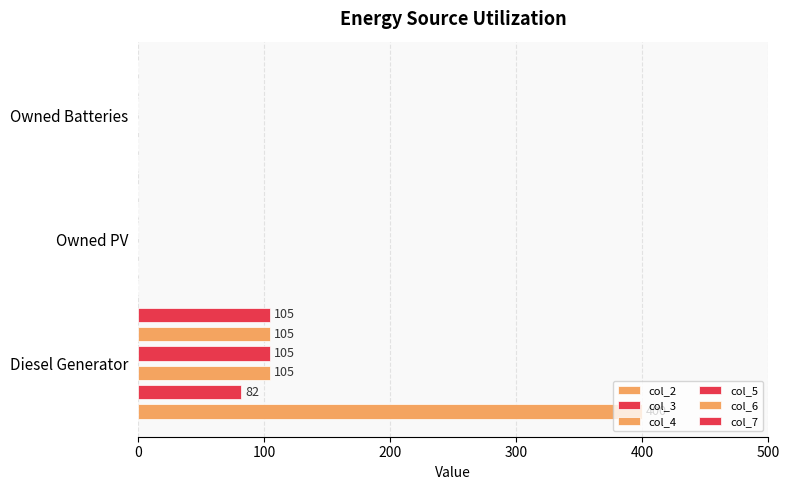

What is the average value of the col_3 series?

27